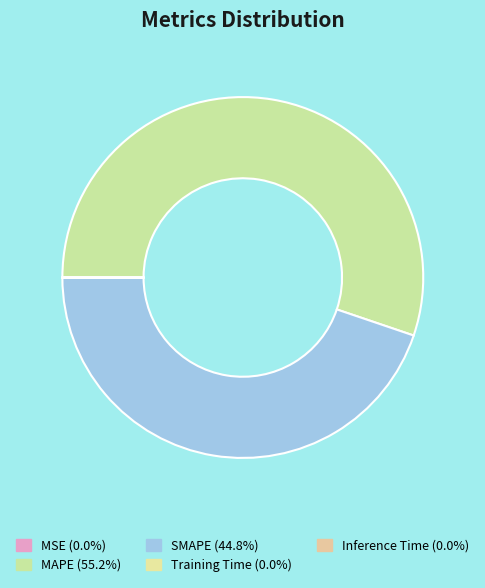

Count the number of slices in the pie.

5